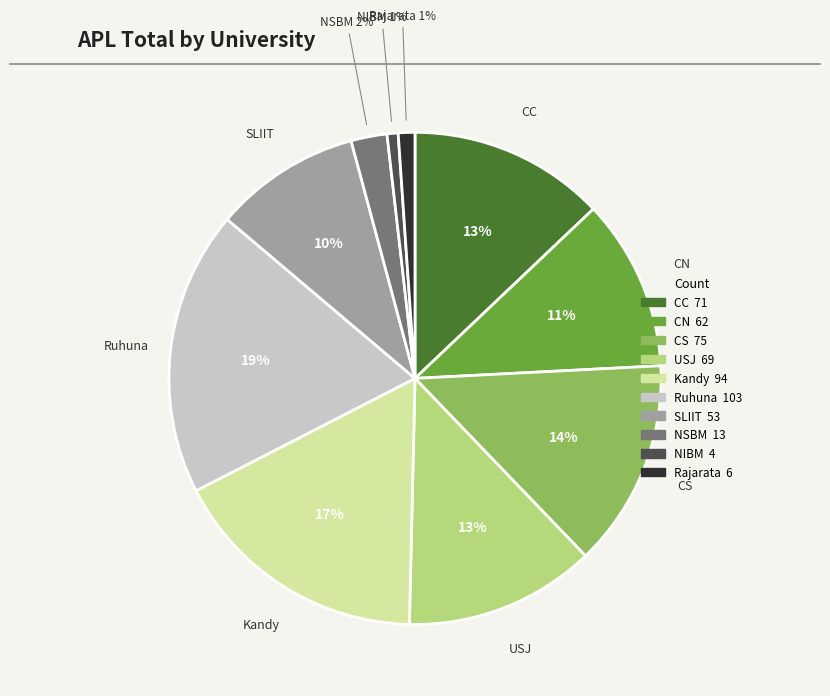

What percentage is the CS slice, to the nearest percent?

14%